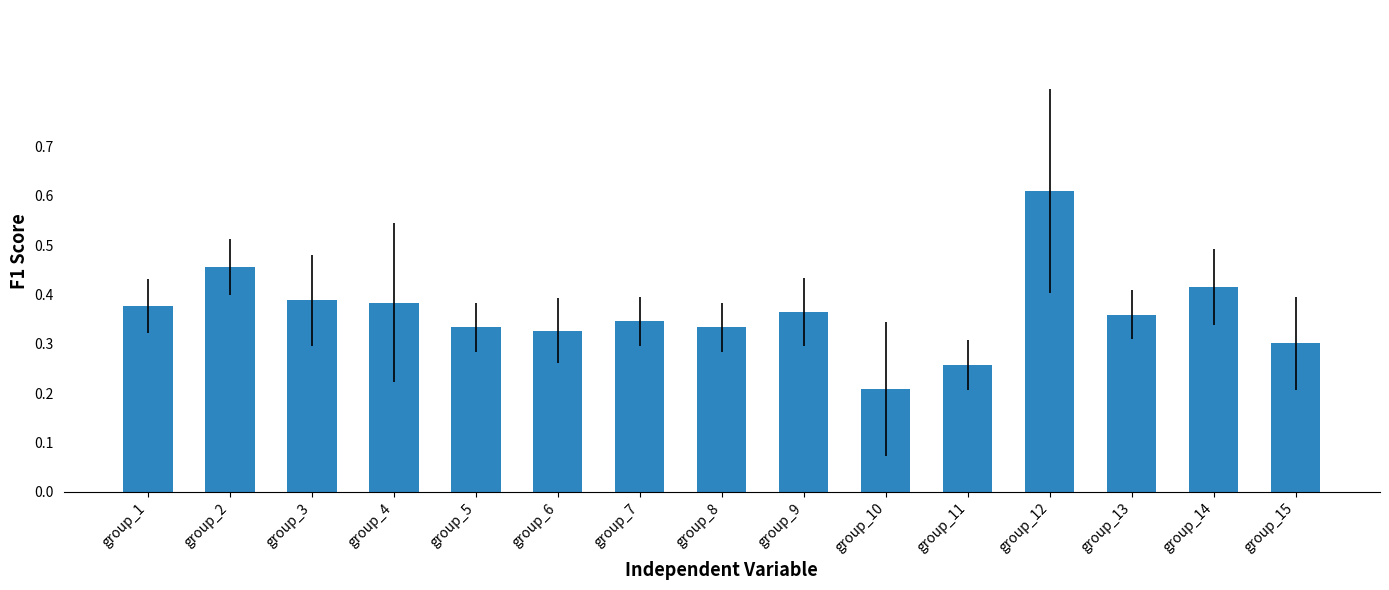

What is the sum of the values at group_12 and group_2?

1.1